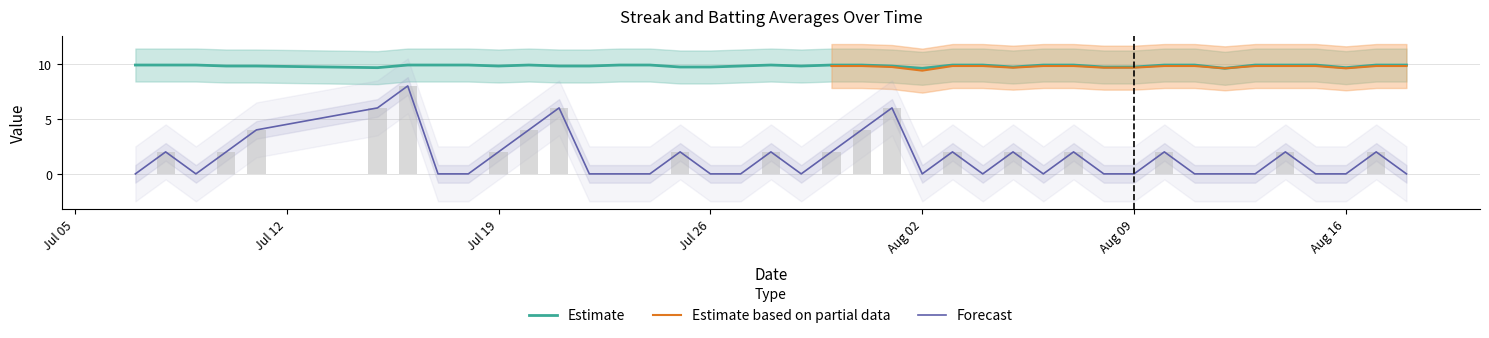

List the labels in order of Batting Average1 value, smallest first.

2010-08-02, 2010-08-12, 2010-07-15, 2010-08-16, 2010-07-25, 2010-07-26, 2010-08-05, 2010-08-08, 2010-08-09, 2010-07-10, 2010-07-11, 2010-07-19, 2010-07-21, 2010-07-22, 2010-07-27, 2010-07-29, 2010-08-01, 2010-07-07, 2010-07-08, 2010-07-09, 2010-07-16, 2010-07-17, 2010-07-18, 2010-07-20, 2010-07-23, 2010-07-24, 2010-07-28, 2010-07-30, 2010-07-31, 2010-08-03, 2010-08-04, 2010-08-06, 2010-08-07, 2010-08-10, 2010-08-11, 2010-08-13, 2010-08-14, 2010-08-15, 2010-08-17, 2010-08-18